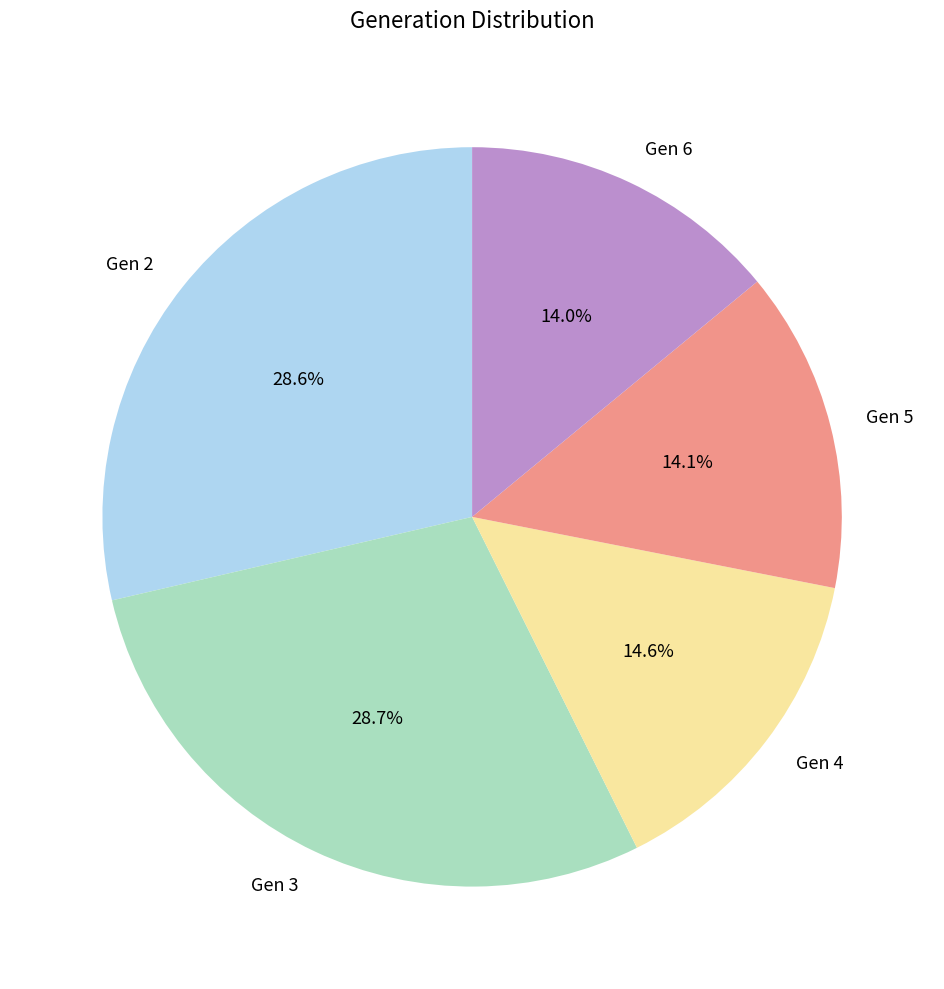

Is there any slice that represents more than half of the pie?

No